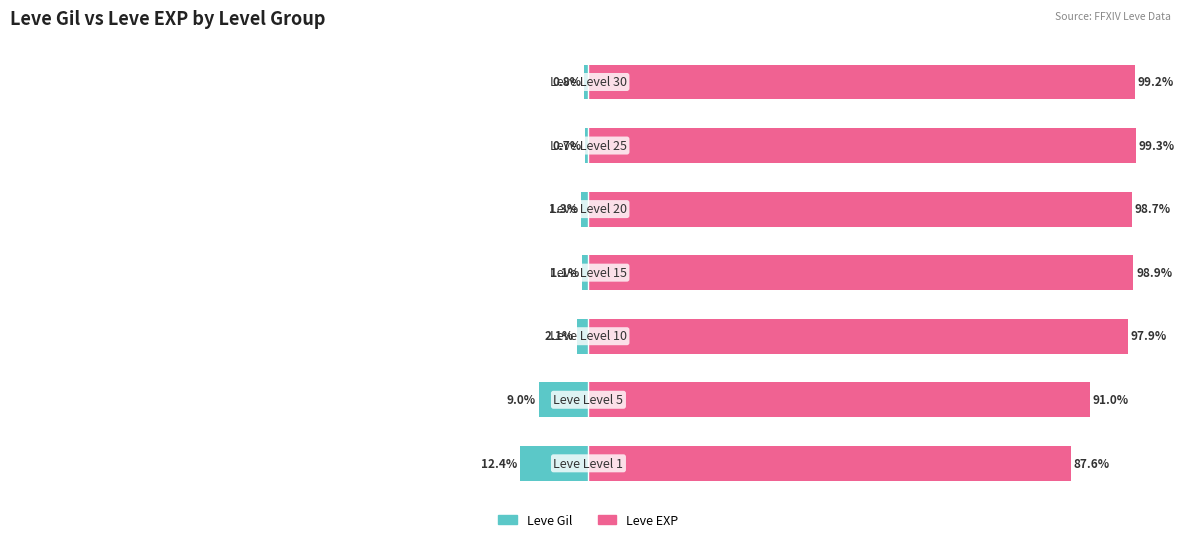

At how many categories does at least one series exceed 11?

7